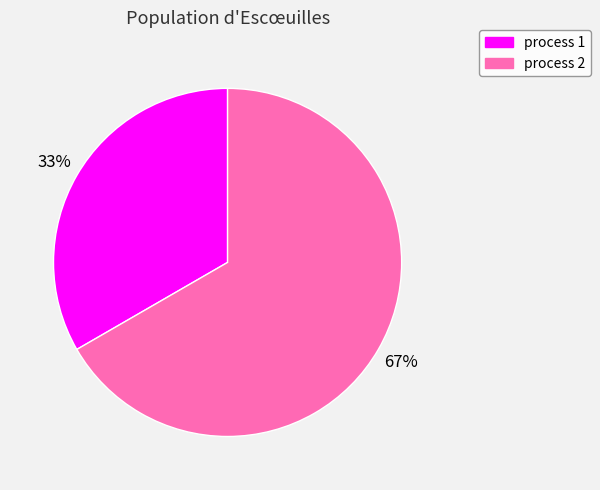

To the nearest percent, what portion does process 2 represent?

67%